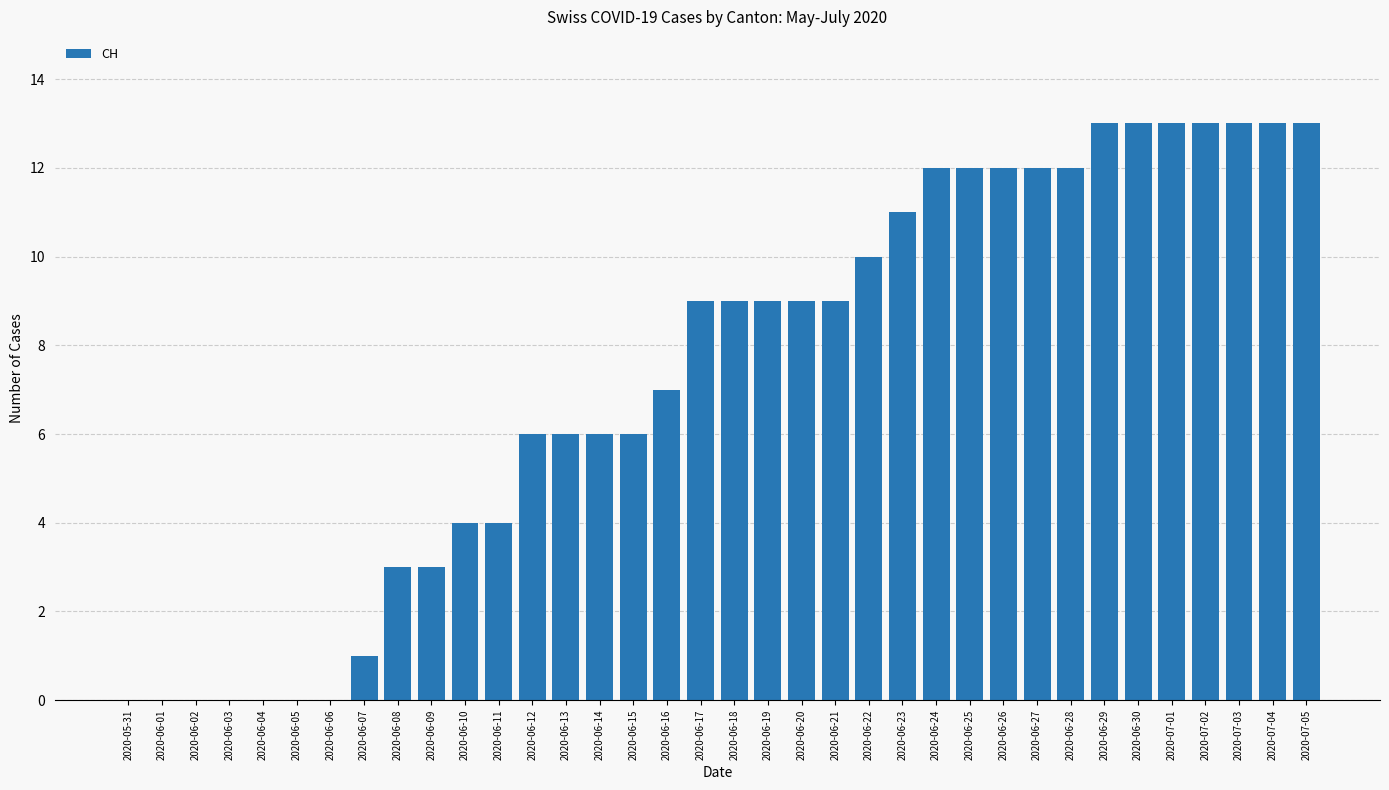

How many categories are shown in the chart?

36